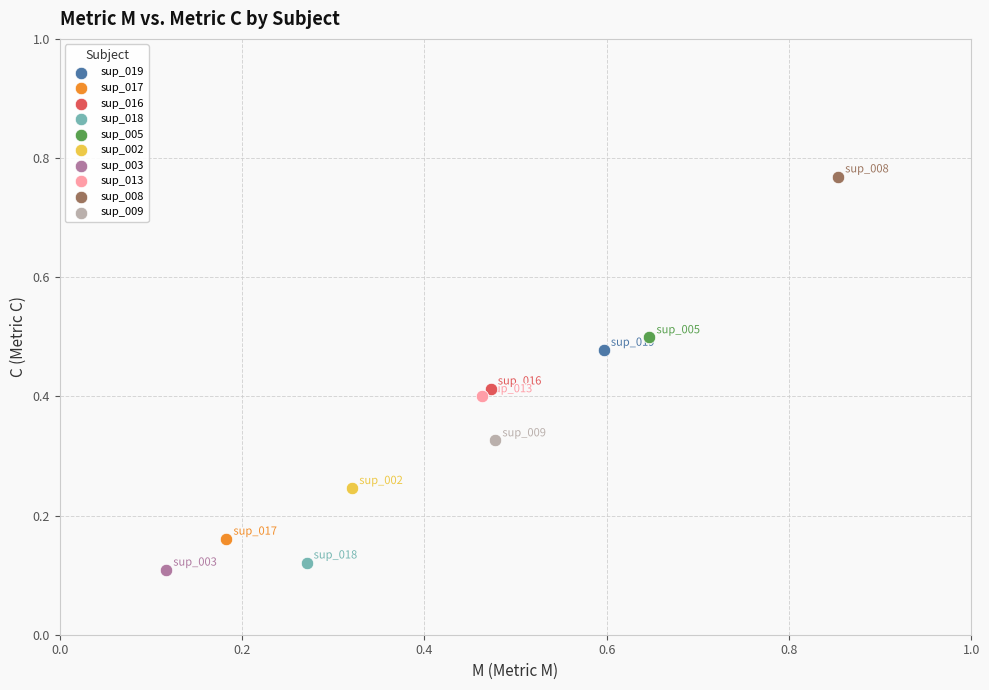

Which series reaches the minimum Y coordinate?

sup_003